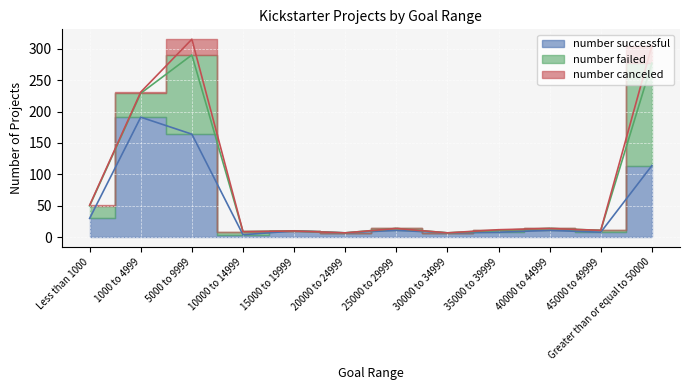

List the series in order of their overall mean, highest first.

number successful, number failed, number canceled